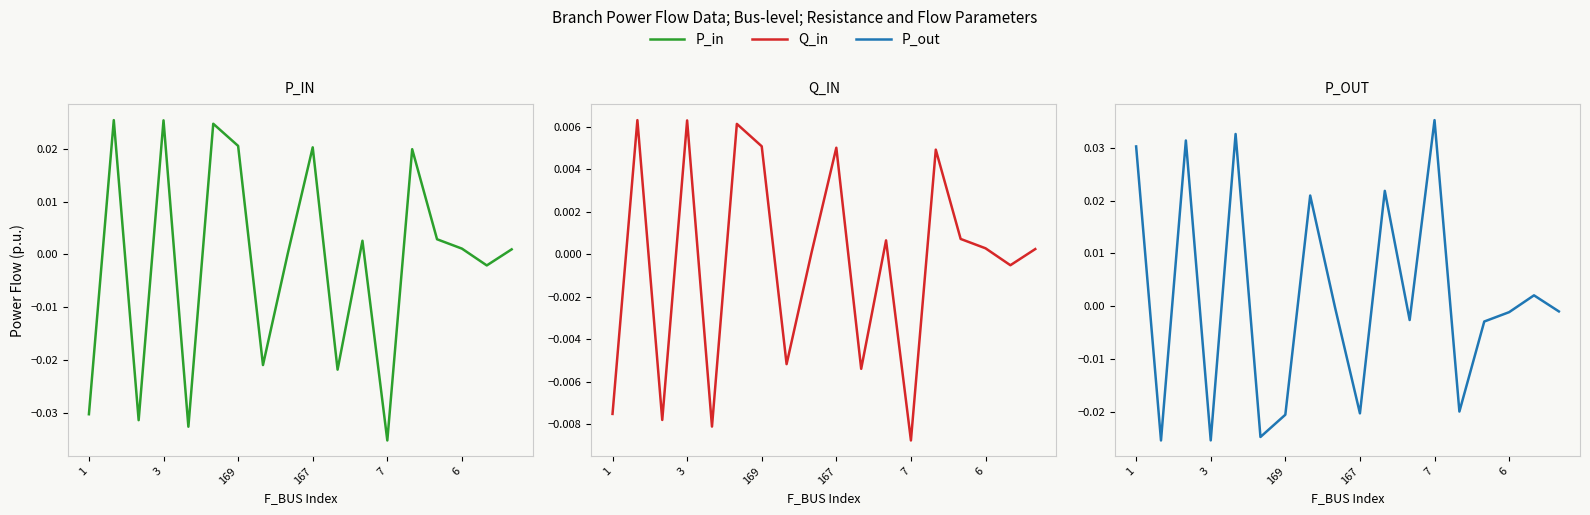

What is the label of the 17th point from the right?

3